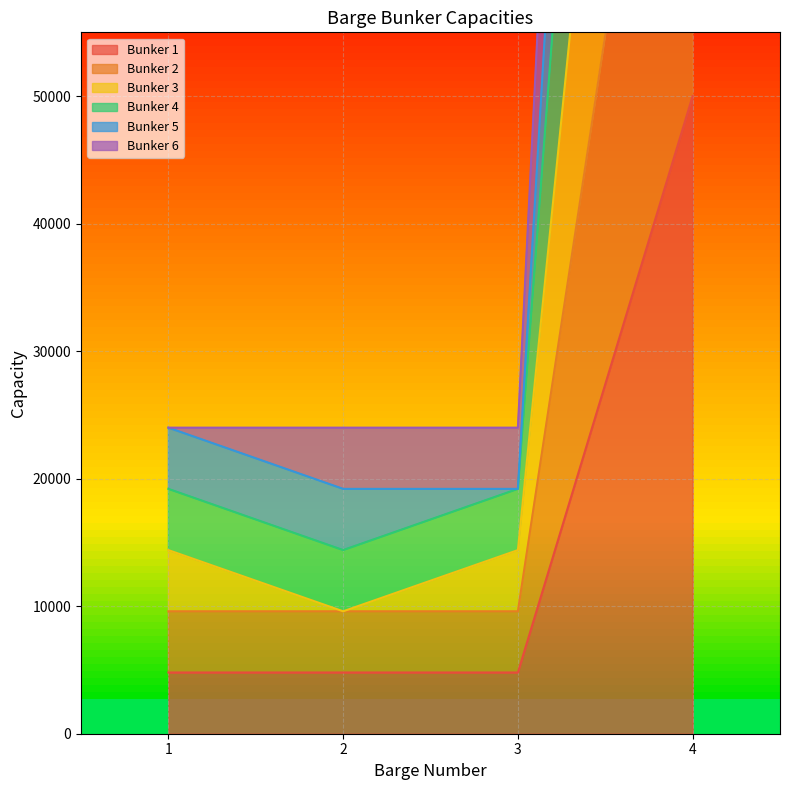

At 3, list the series in order from smallest to largest.

Bunker 1, Bunker 2, Bunker 3, Bunker 5, Bunker 6, Bunker 4